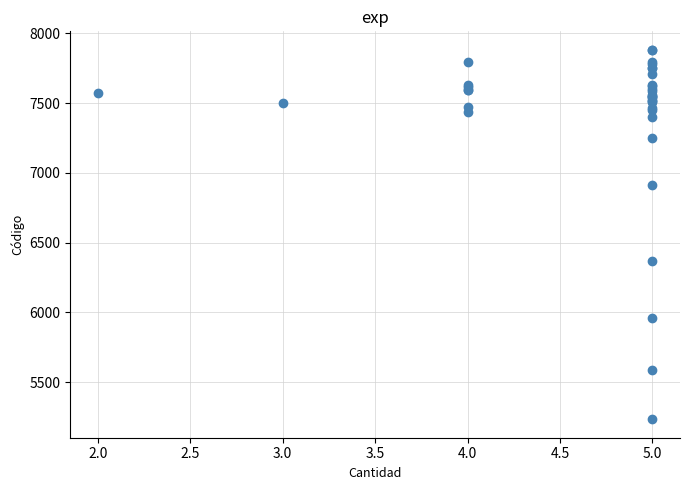

What Y value in the scatter plot is closest to 6558?

6366